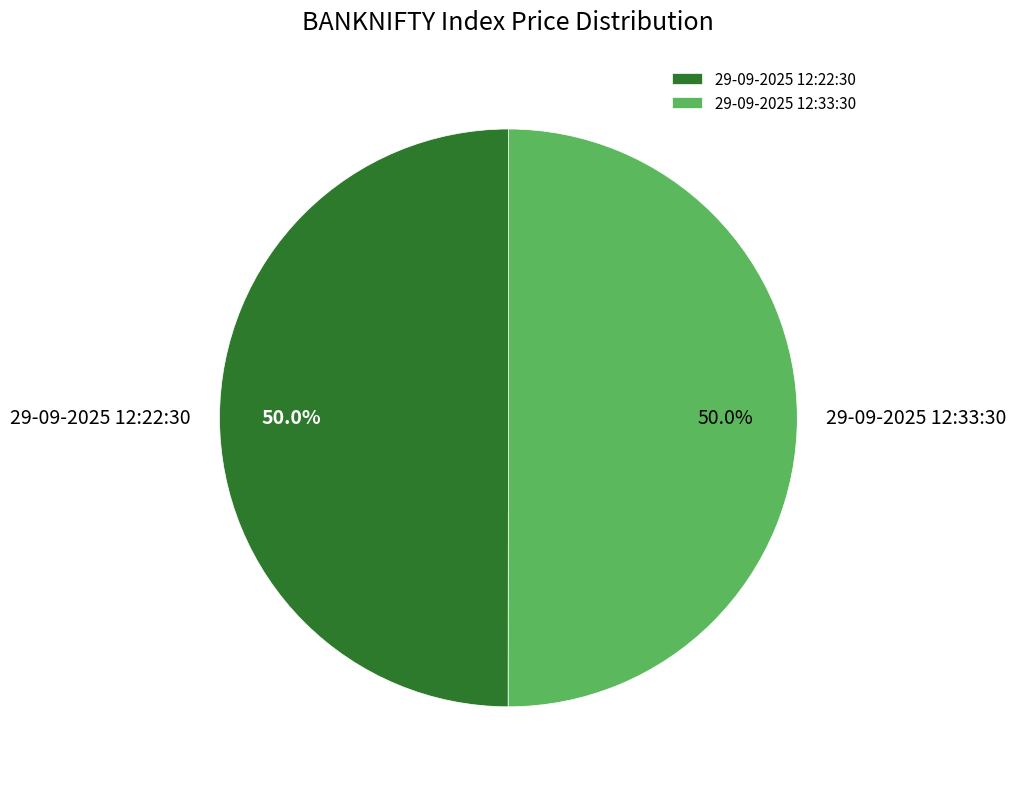

What is the ratio of the value at 29-09-2025 12:33:30 to the value at 29-09-2025 12:22:30?

1.0